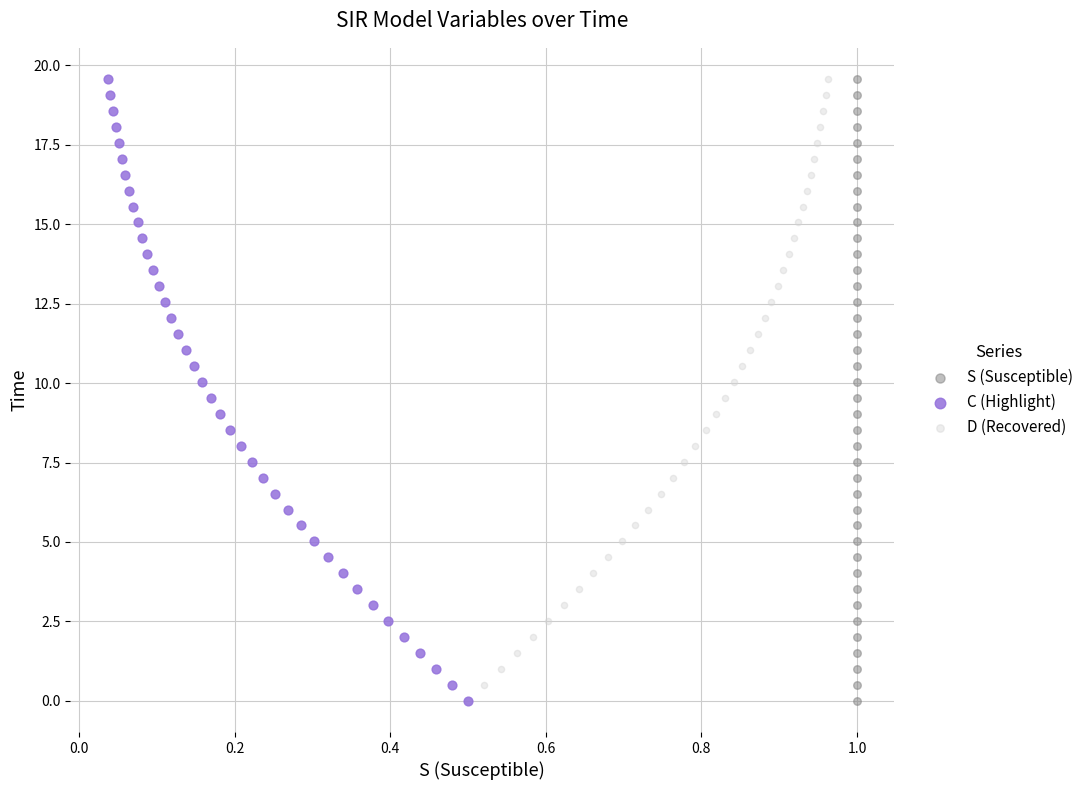

What are all the series names shown in the legend?

S (Susceptible), C (Highlight), D (Recovered)